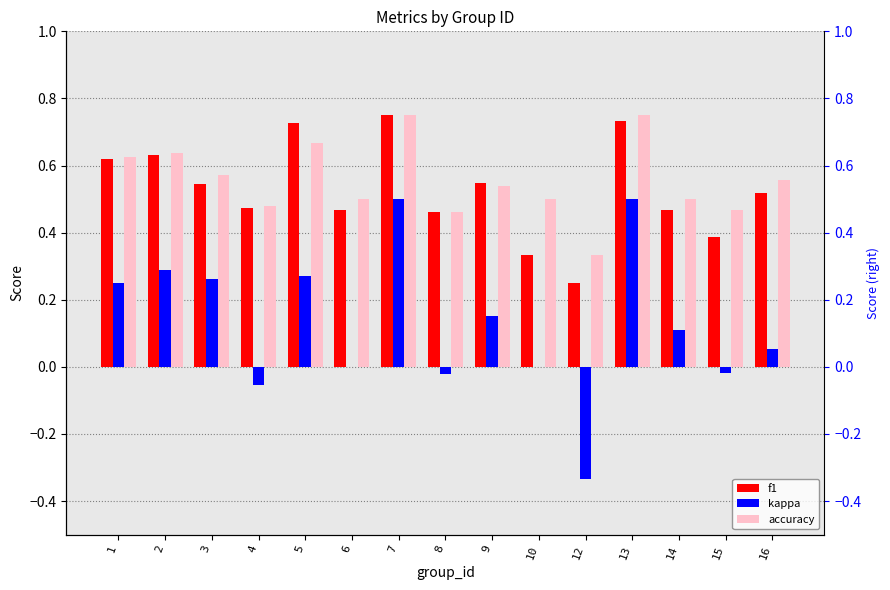

Where is accuracy nearest to the value 0?

12